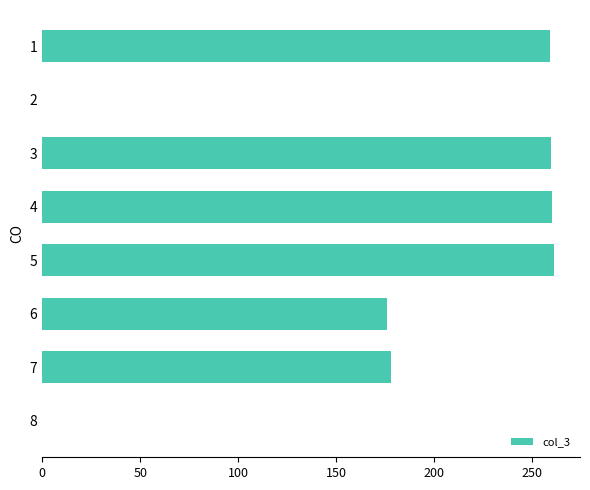

The chart shows a value of 178.0 at 7. True or false?

True